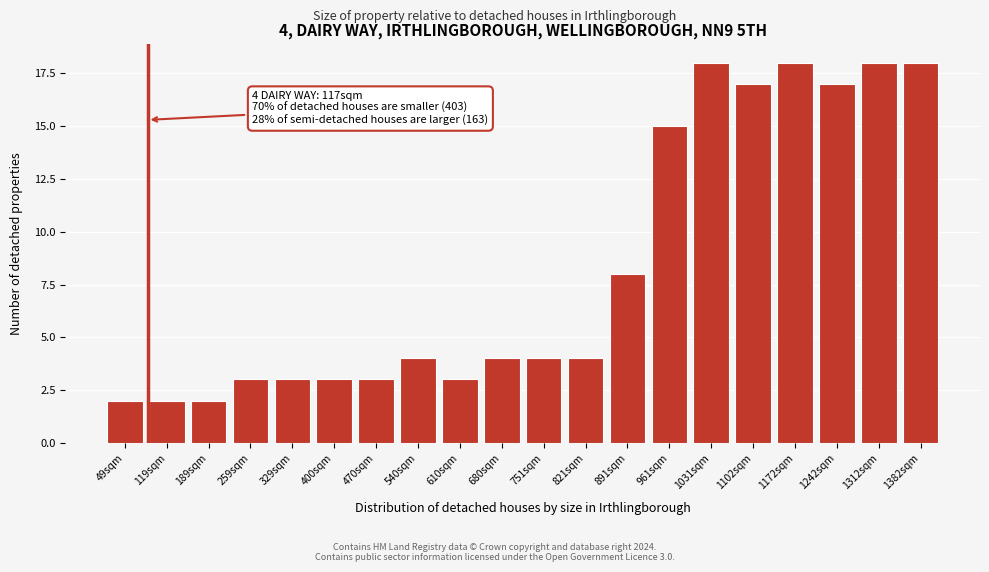

Reading left to right, list all the values displayed in this chart.

2	2	2	3	3	3	3	4	3	4	4	4	8	15	18	17	18	17	18	18